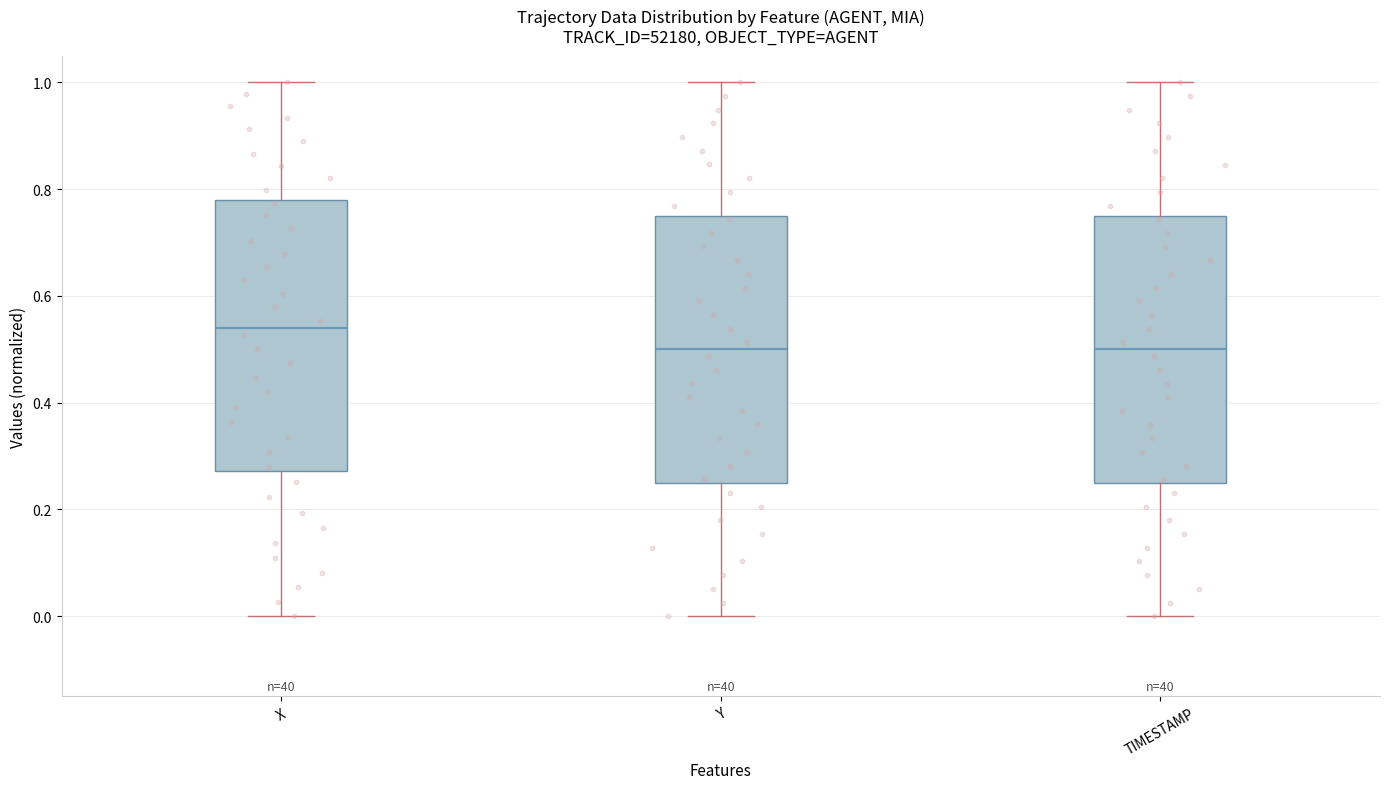

Where is the lower edge of the box for X on the y-axis? The values are not printed on the chart, so give them approximately, as read against the axis.

0.28